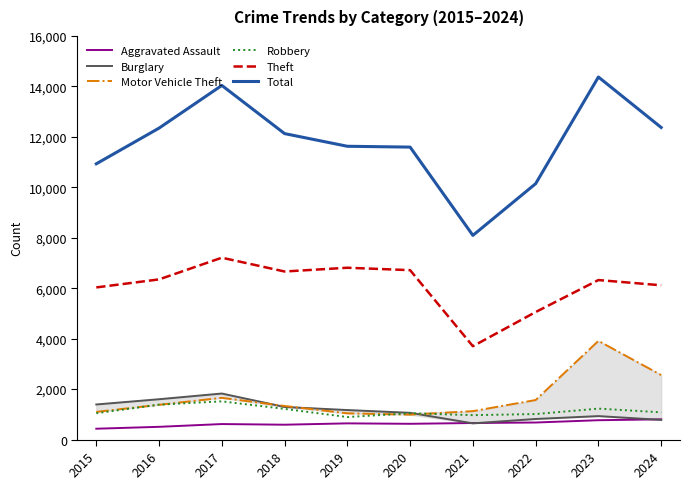

What is the maximum value for Robbery?

1516